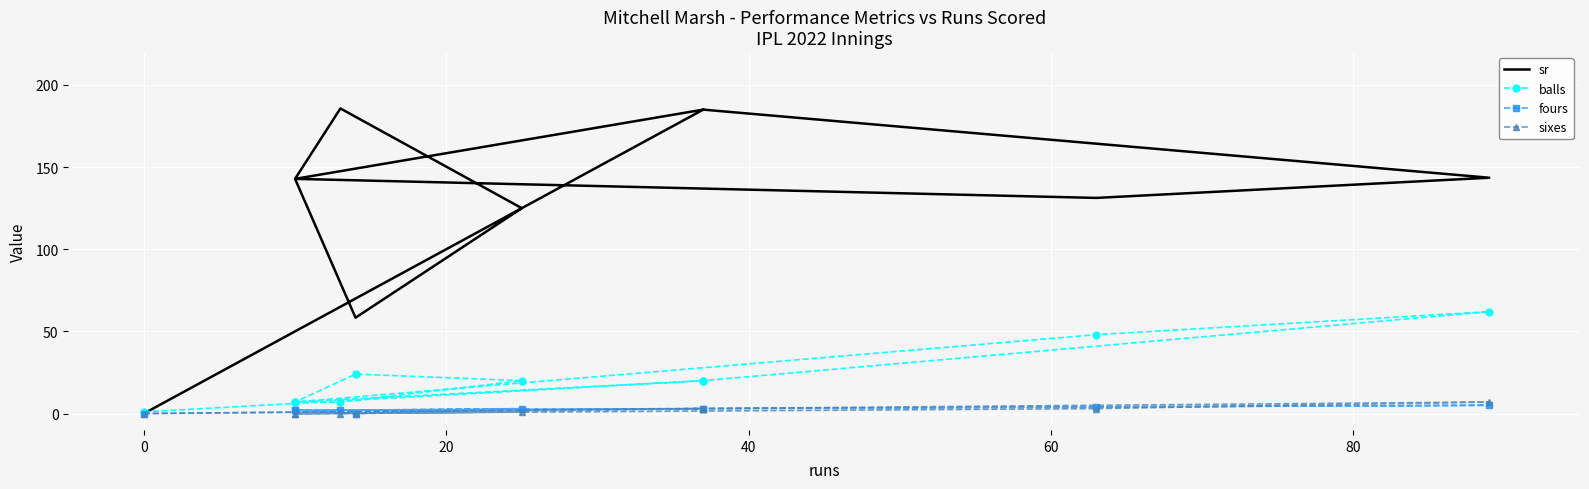

What is the sum of all sixes values?

17.0